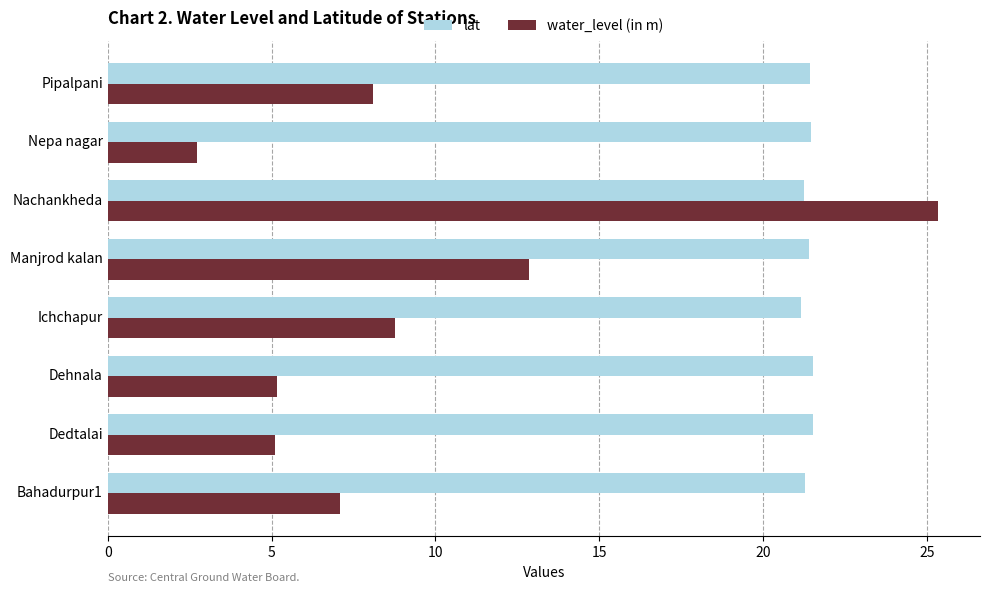

Where is water_level (in m) nearest to the value 14?

Manjrod kalan